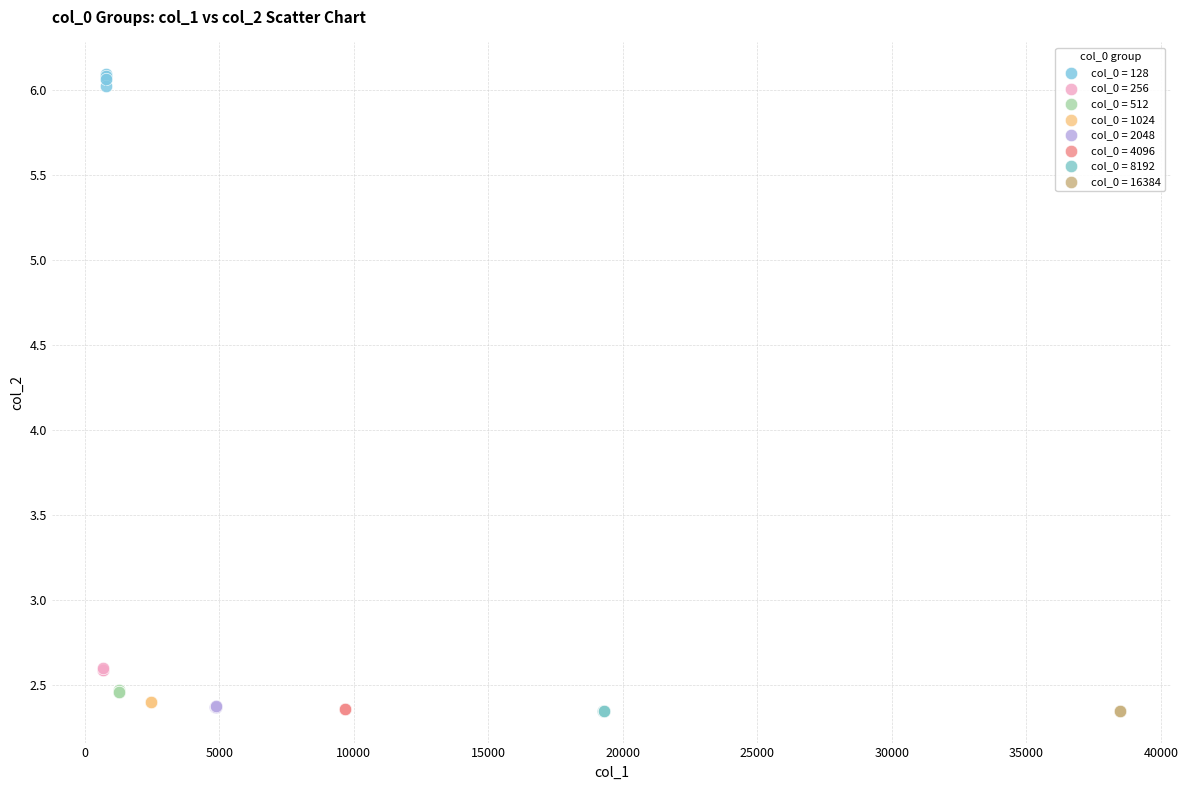

Which series contains the highest Y value?

col_0 = 128